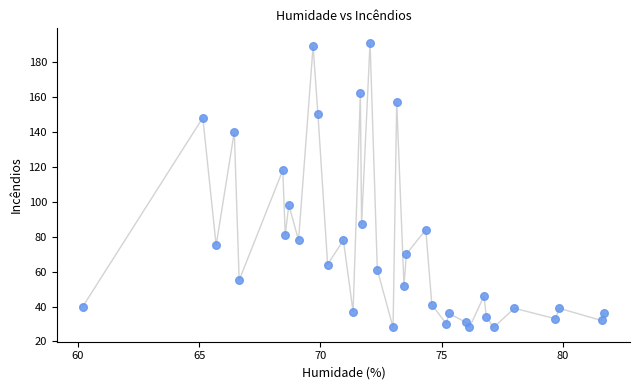

What is the range of Y values (max minus min)?

163